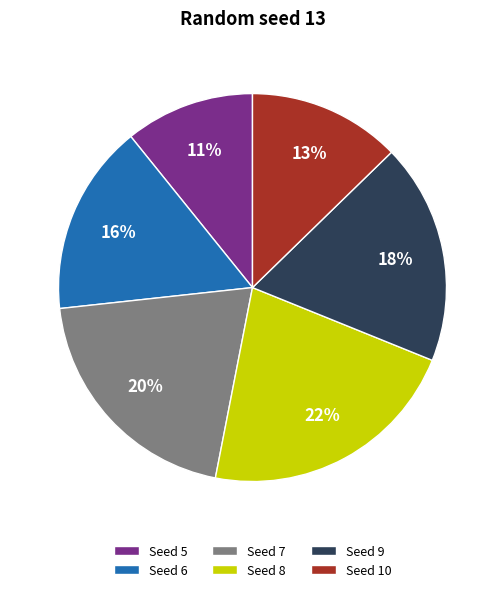

Between Seed 10 and Seed 5, which is larger?

Seed 10